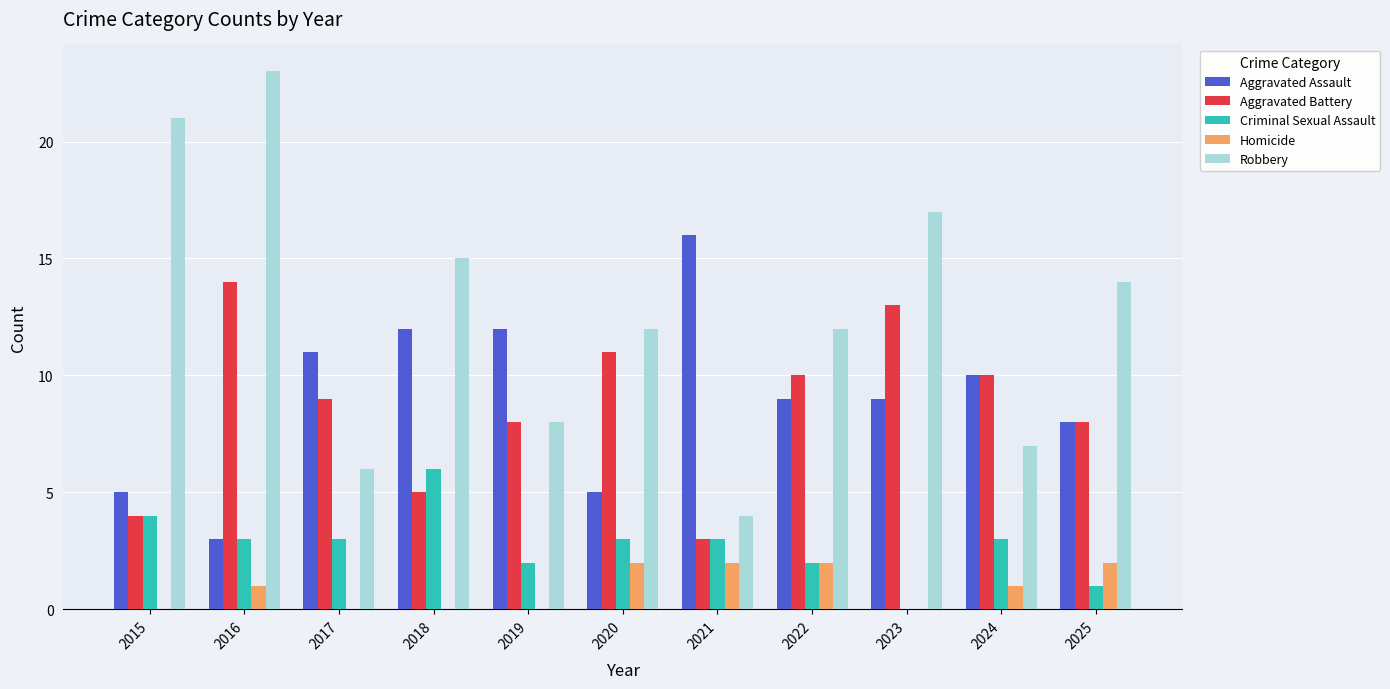

Which category has the highest value in the Aggravated Battery series?

2016